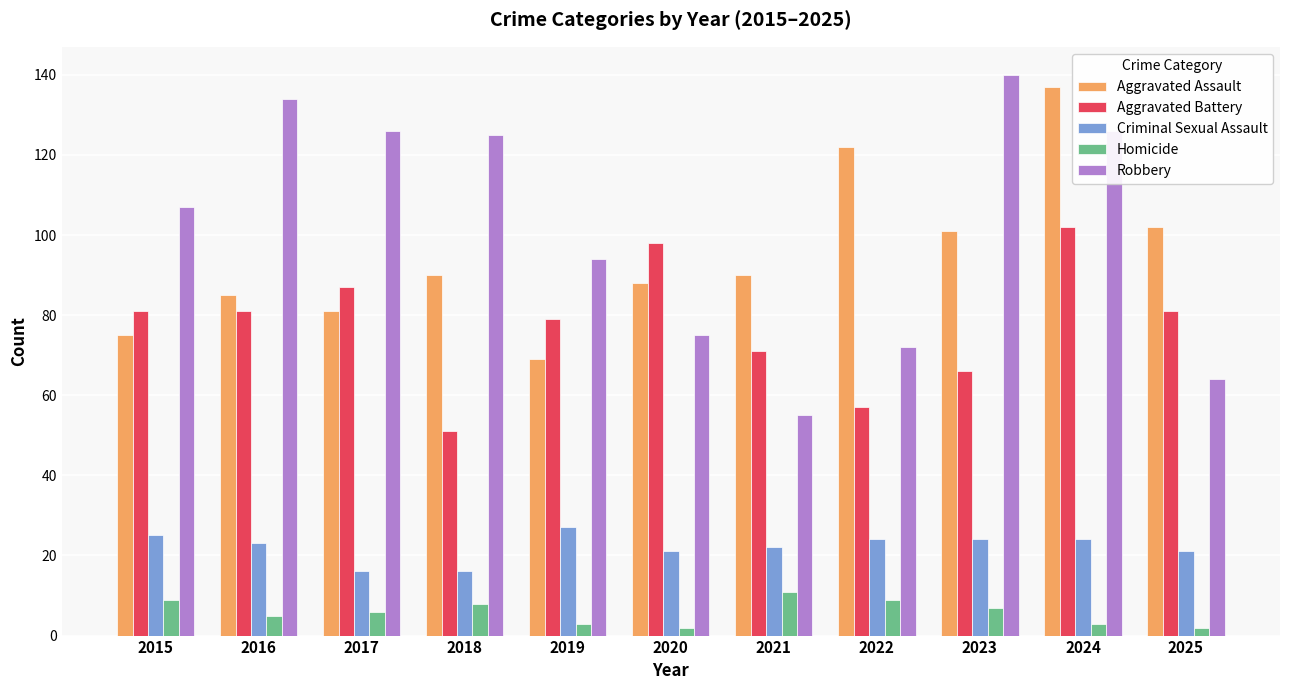

What is the sum of all Homicide values?

65